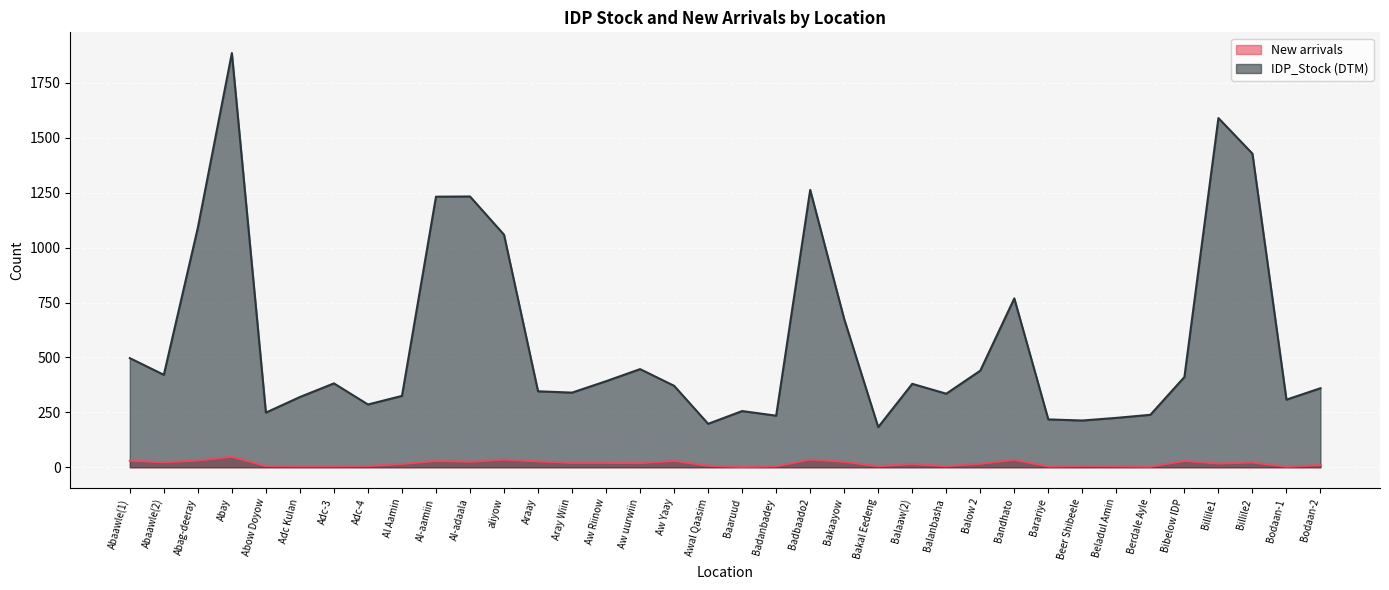

Between Badbaado2 and Balow 2, which is larger?

Badbaado2